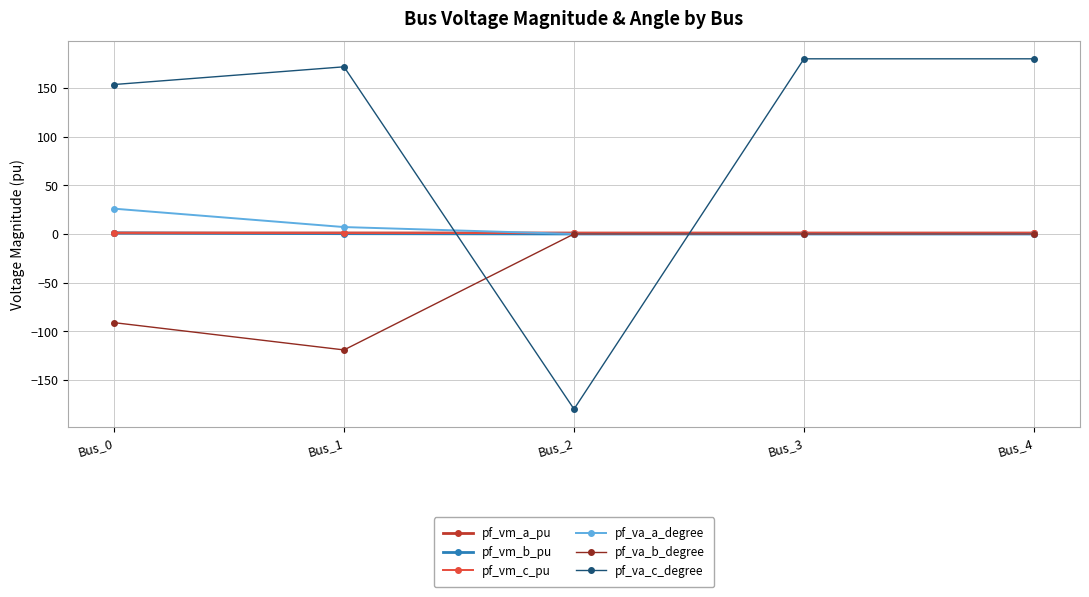

What is the sum of the pf_vm_c_pu values at Bus_0 and Bus_1?

1.9